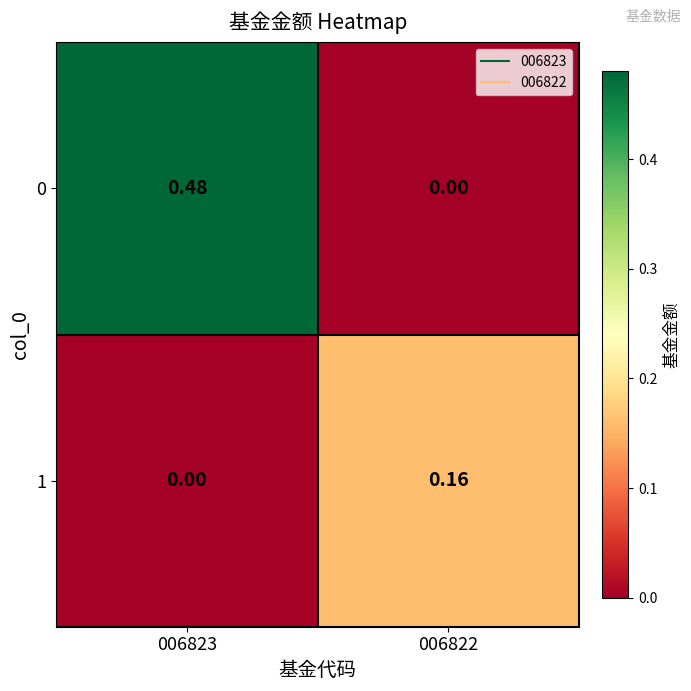

How many categories are shown in the chart?

2